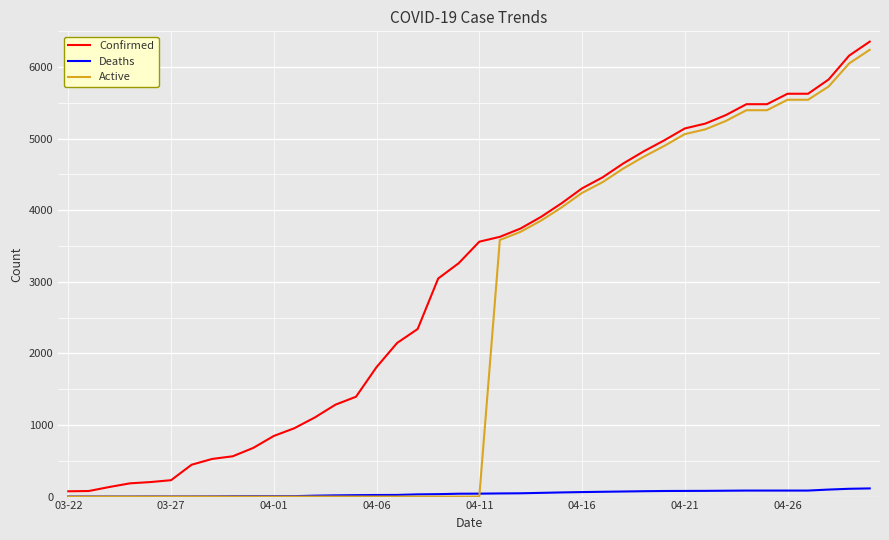

List the series in order of their overall mean, highest first.

Confirmed, Active, Deaths